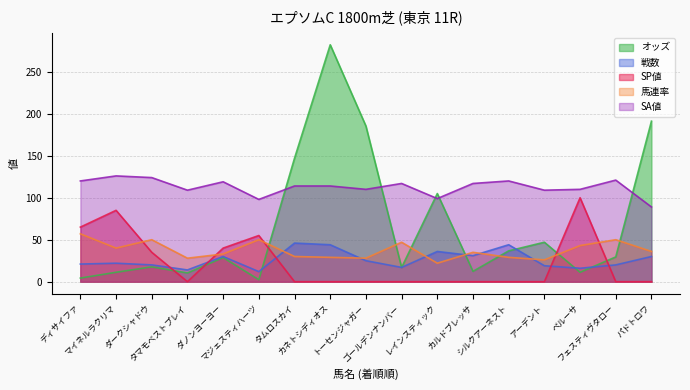

What is the label of the 17th point from the left?

パドトロワ